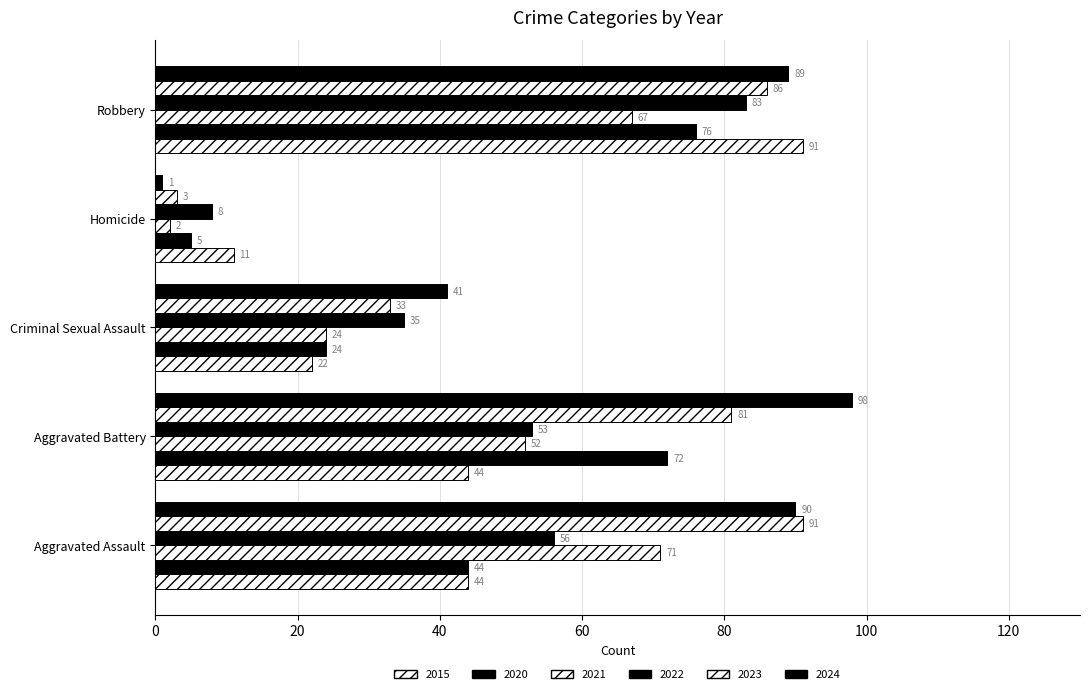

The value of 2023 at Robbery is 53. True or false?

False